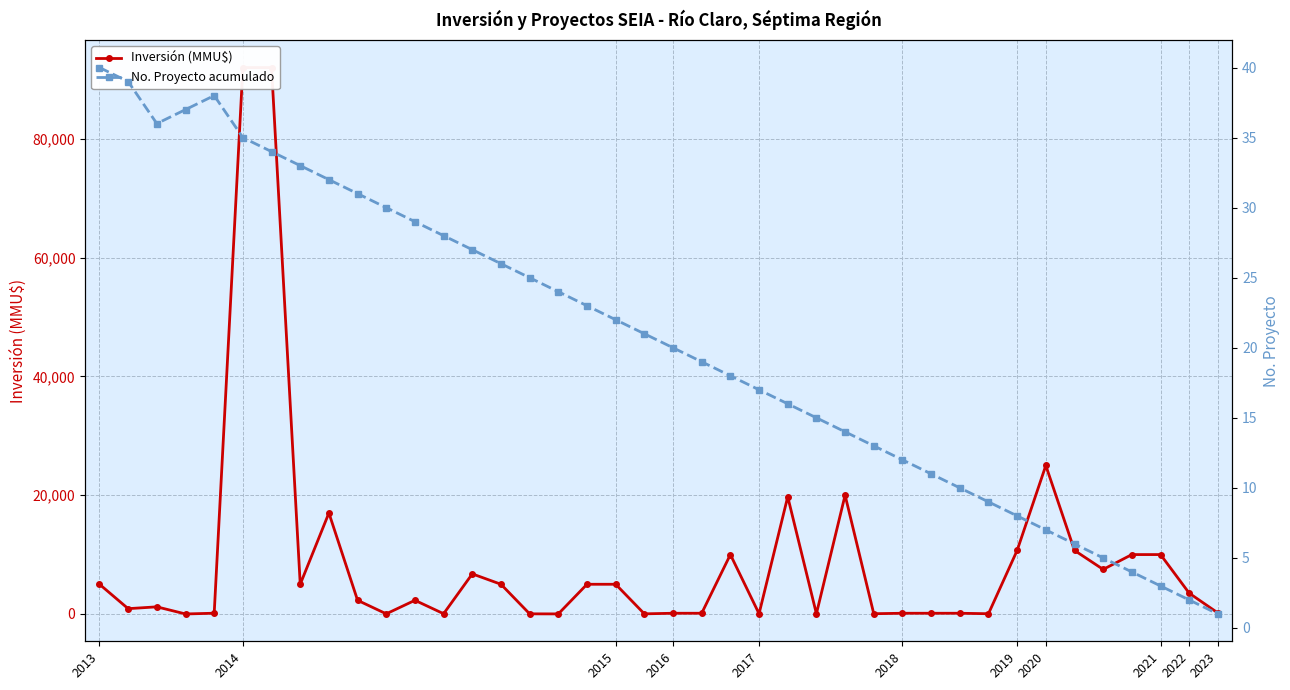

After their last crossing, which series has the higher values: No. Proyecto acumulado or Inversión (MMU$)?

Inversión (MMU$)